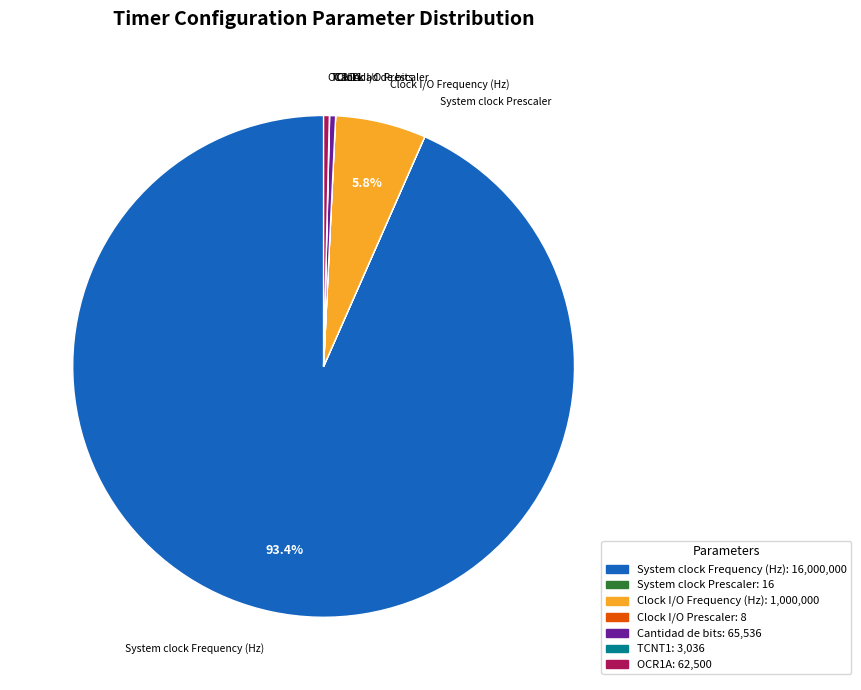

Between Clock I/O Frequency (Hz) and Cantidad de bits, which is larger?

Clock I/O Frequency (Hz)